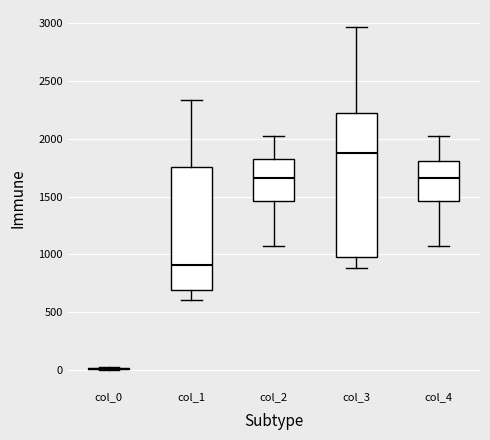

Reading left to right, read every box against the y-axis: the position of its median line, the range the box covers, and the ends of its whiskers. The values are not printed on the chart, so give them approximately, as read against the axis.

col_0: box collapsed to a line at 0, whiskers 0 to 0
col_1: median 900, box 700 to 1750, whiskers 600 to 2350
col_2: median 1650, box 1450 to 1850, whiskers 1100 to 2050
col_3: median 1900, box 1000 to 2200, whiskers 900 to 2950
col_4: median 1650, box 1450 to 1800, whiskers 1100 to 2050